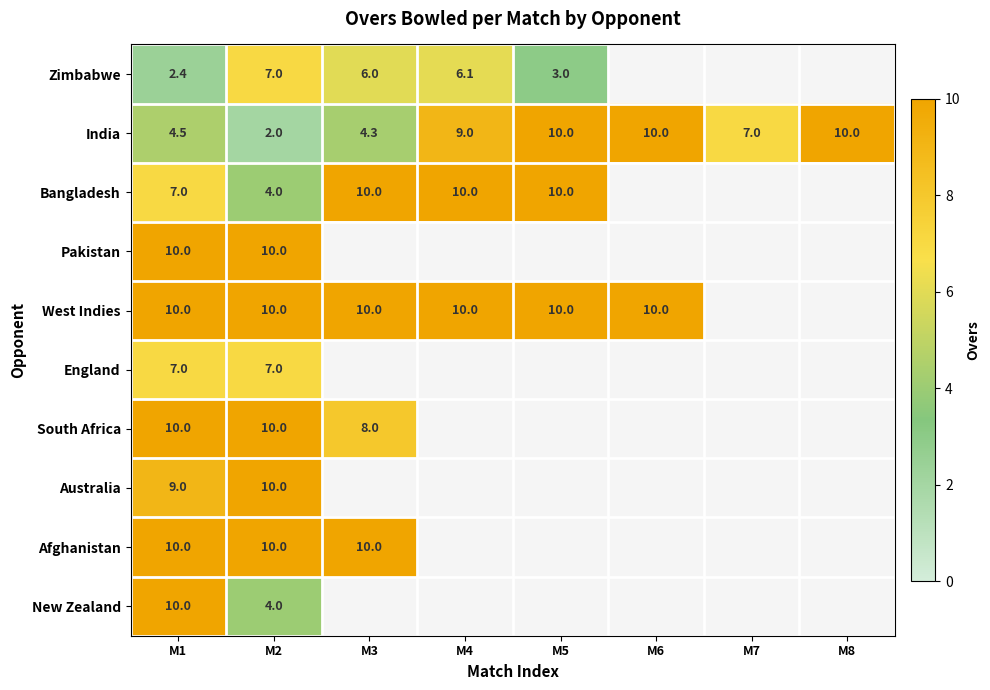

What is the difference between the maximum and second lowest values in the India series?

5.7